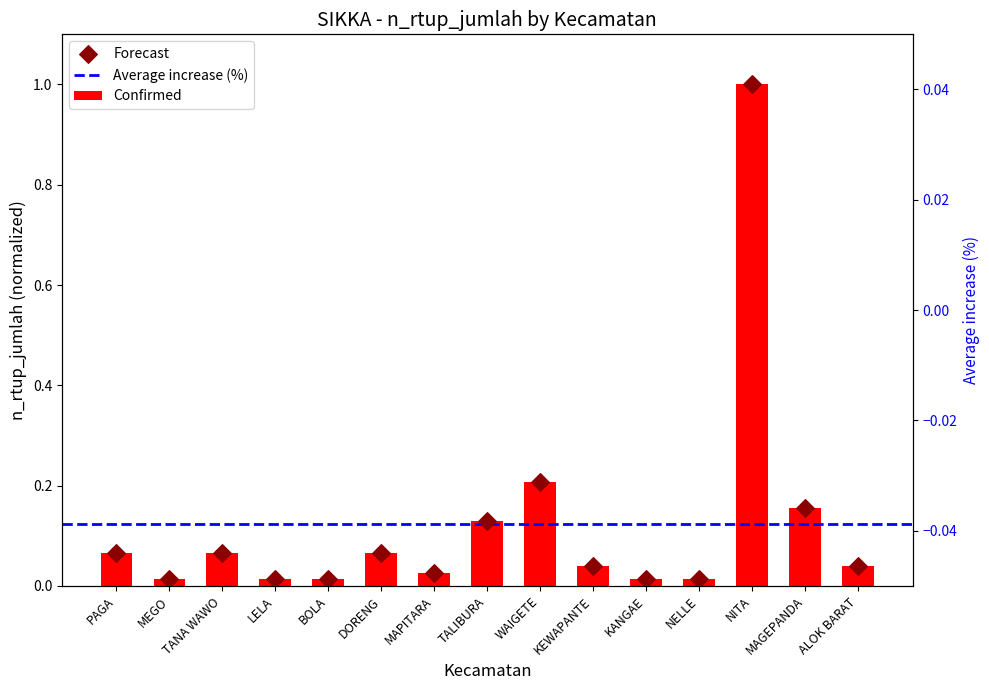

At how many categories does at least one series exceed 0?

15